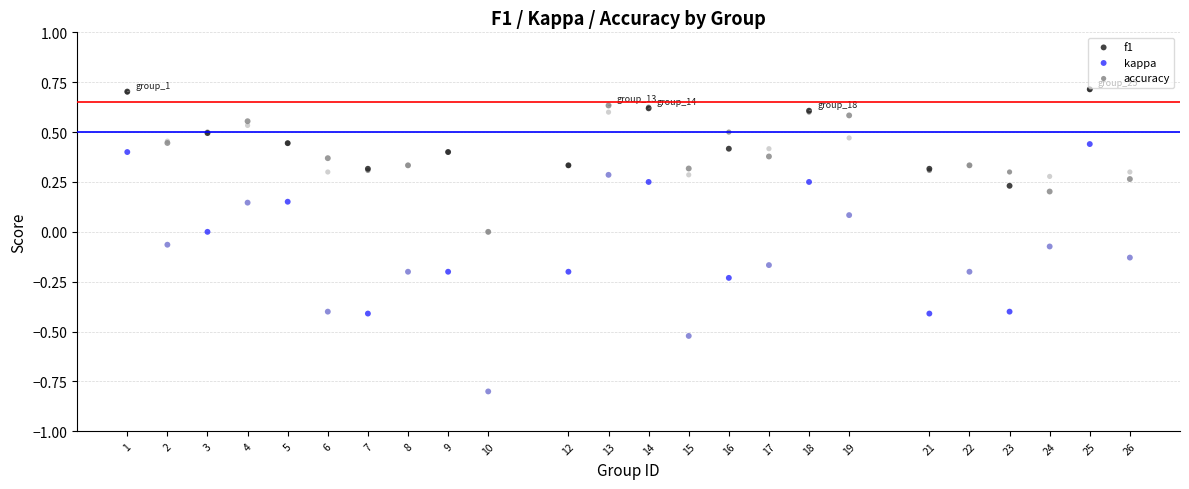

Which series has the largest Y range (max minus min)?

kappa